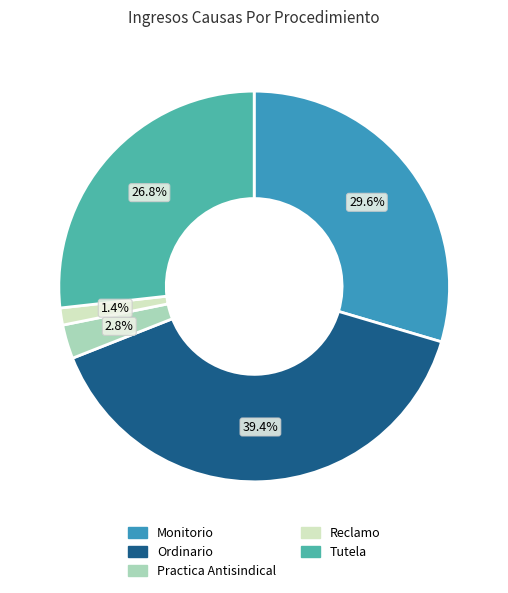

What is the smallest slice in the pie chart?

Reclamo